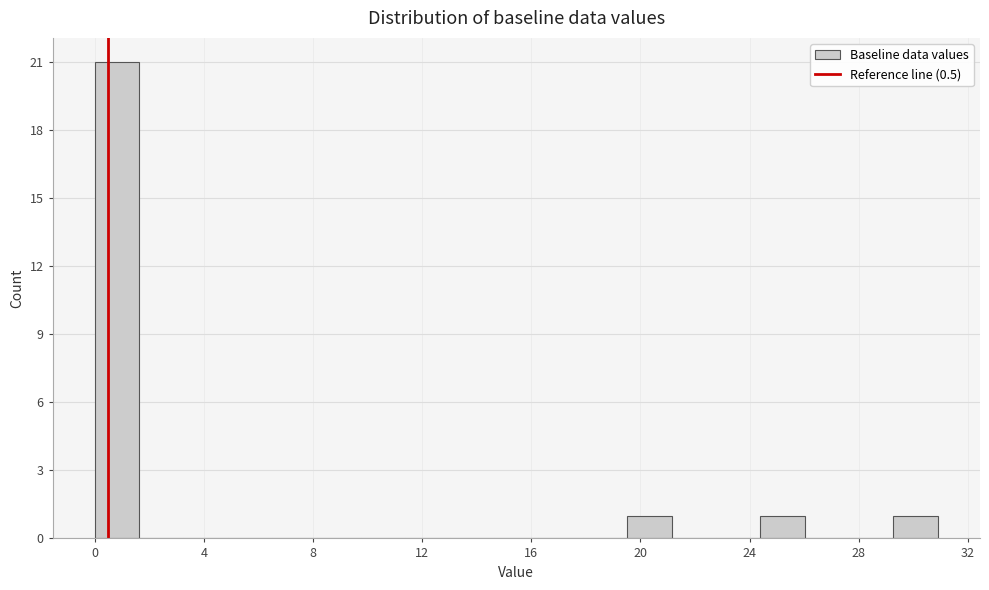

Read against the x-axis, roughly where is the centre of the tallest bar?

1.0